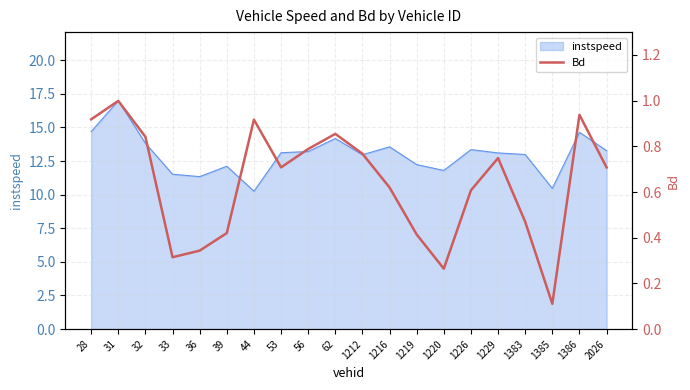

Is it true that instspeed equals 8.1 at 39?

False